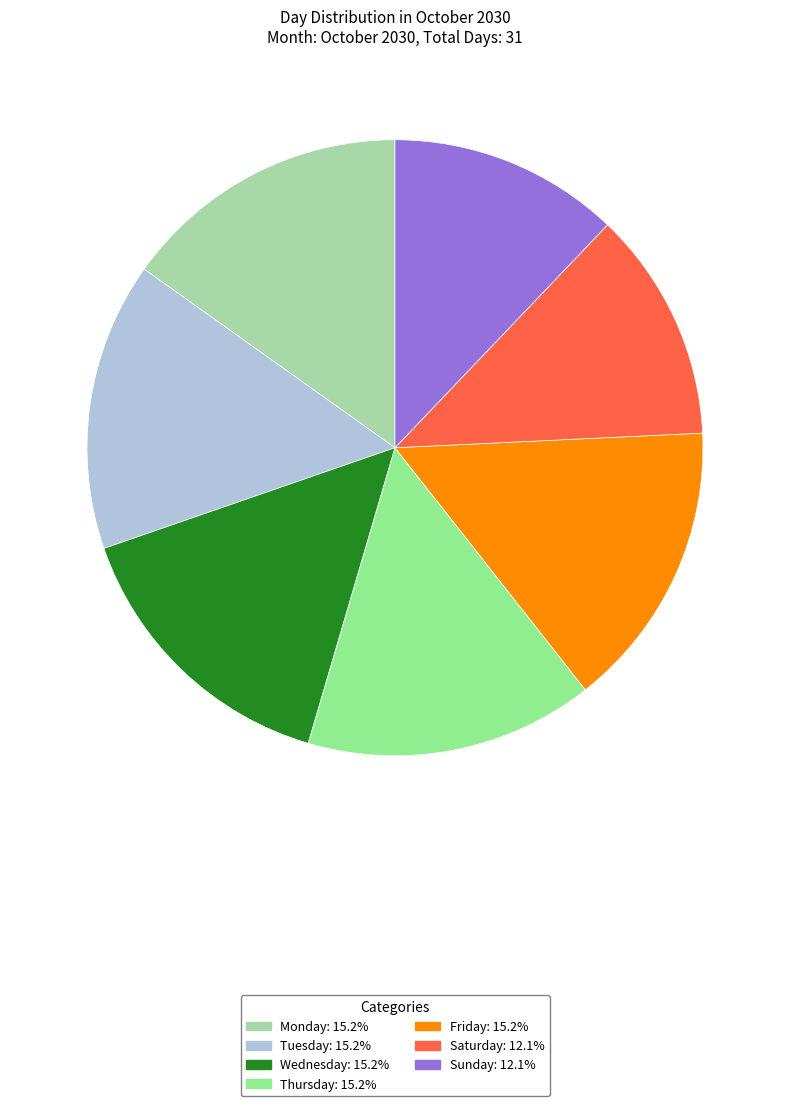

Is there a majority slice in this chart?

No